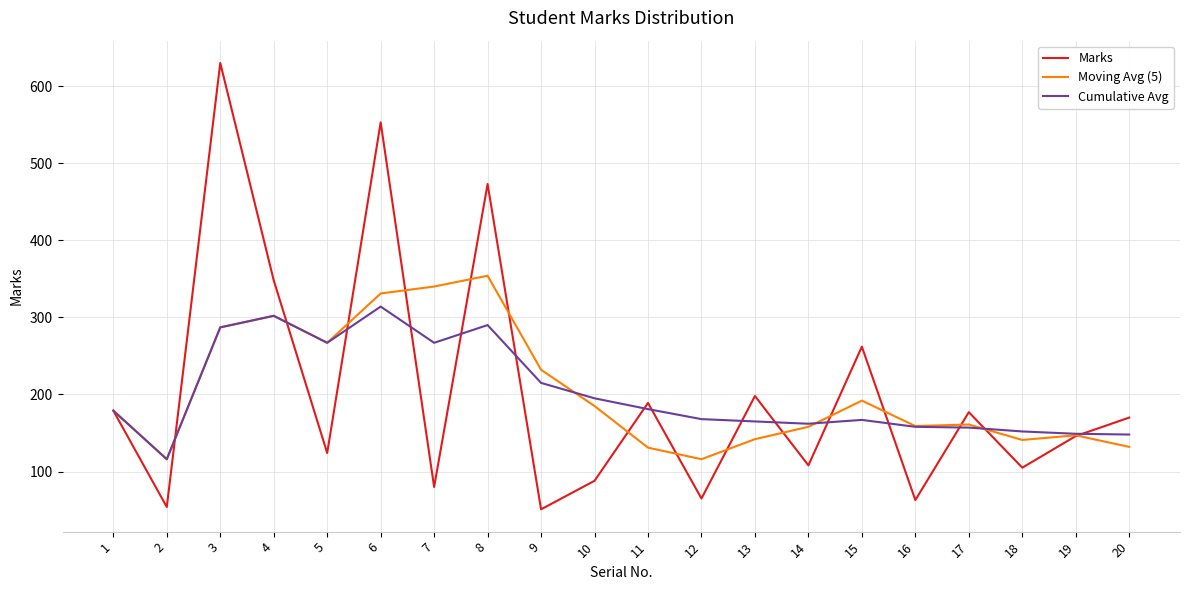

What is the total value across all series at 16?

380